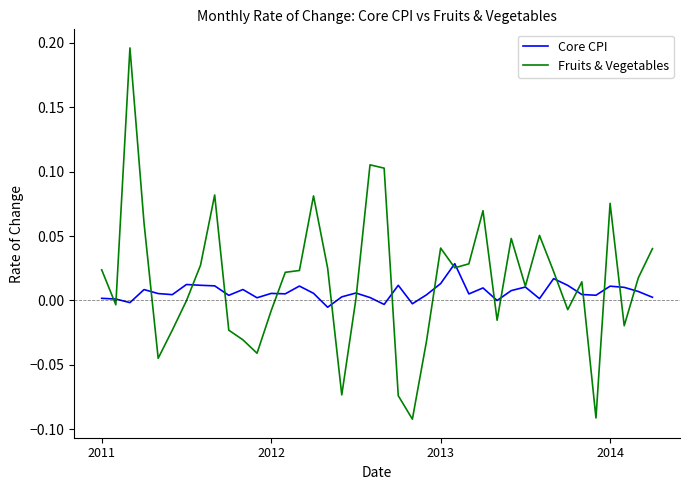

Which series has the widest spread of values?

Fruits & Vegetables